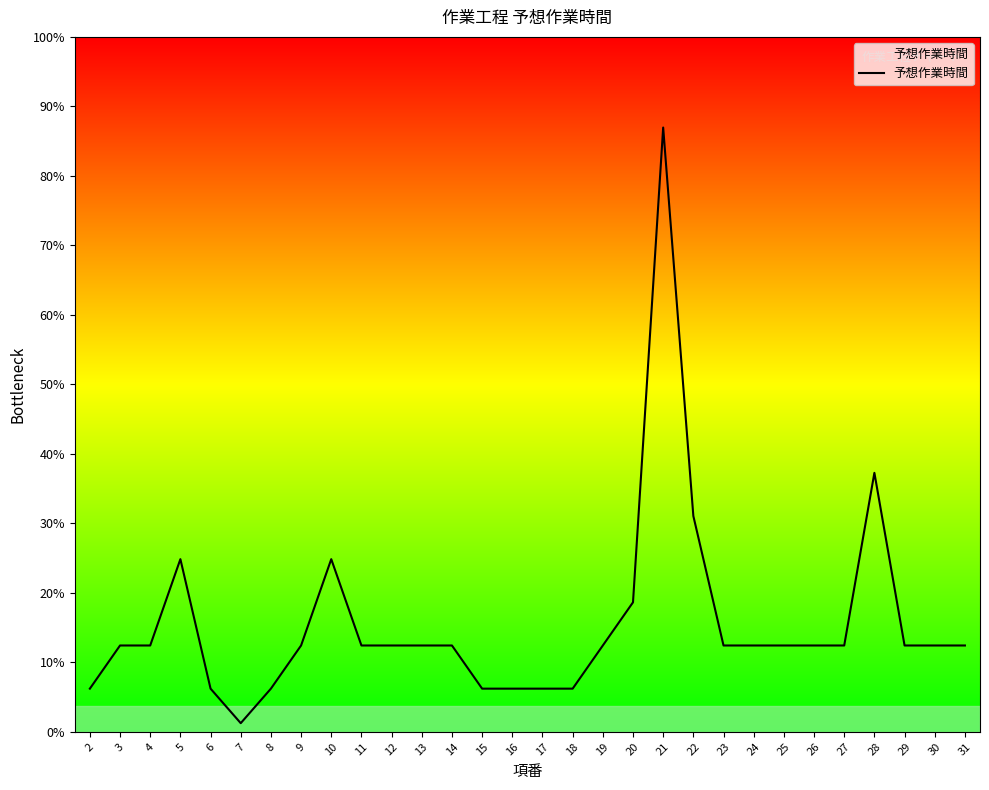

What is the sum of all values?

376